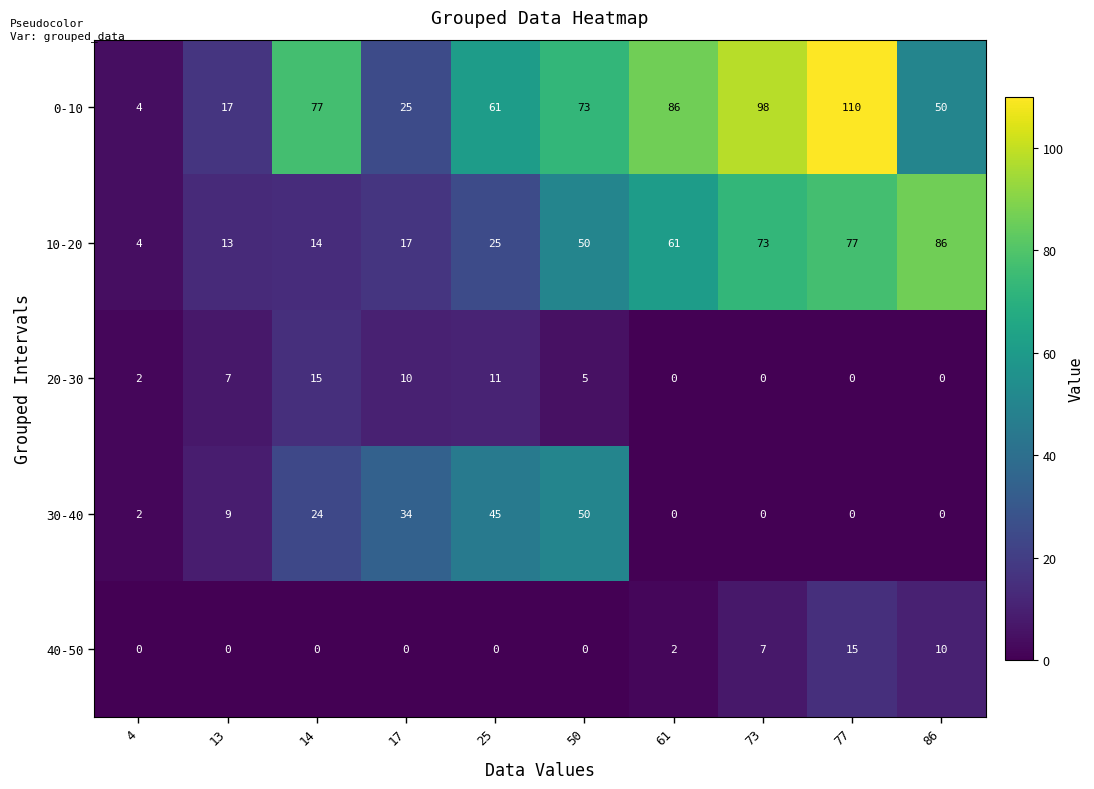

Between 14 and 25, which series saw the biggest shift?

30-40